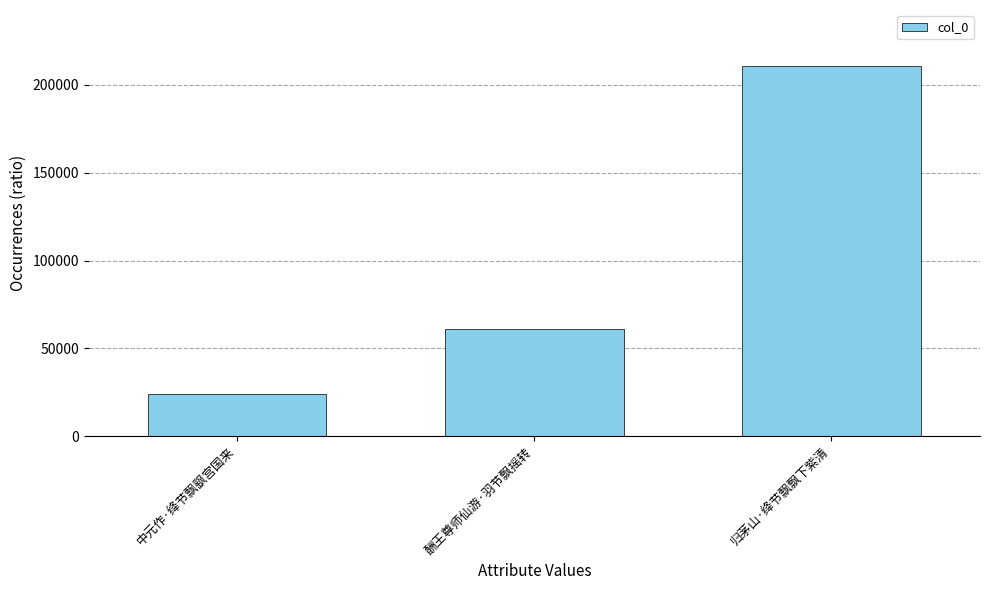

What is the sum of all values?

295864